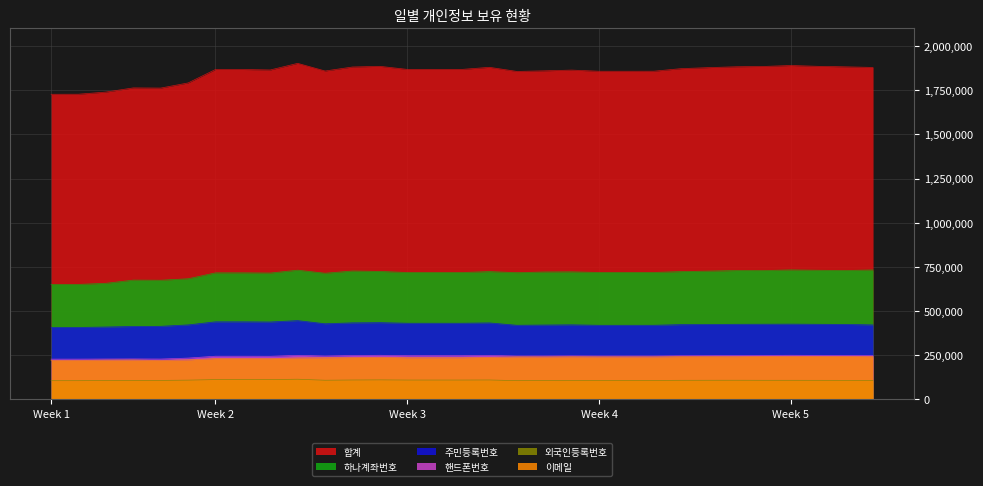

What is the sum of all 하나계좌번호 values?

22054868